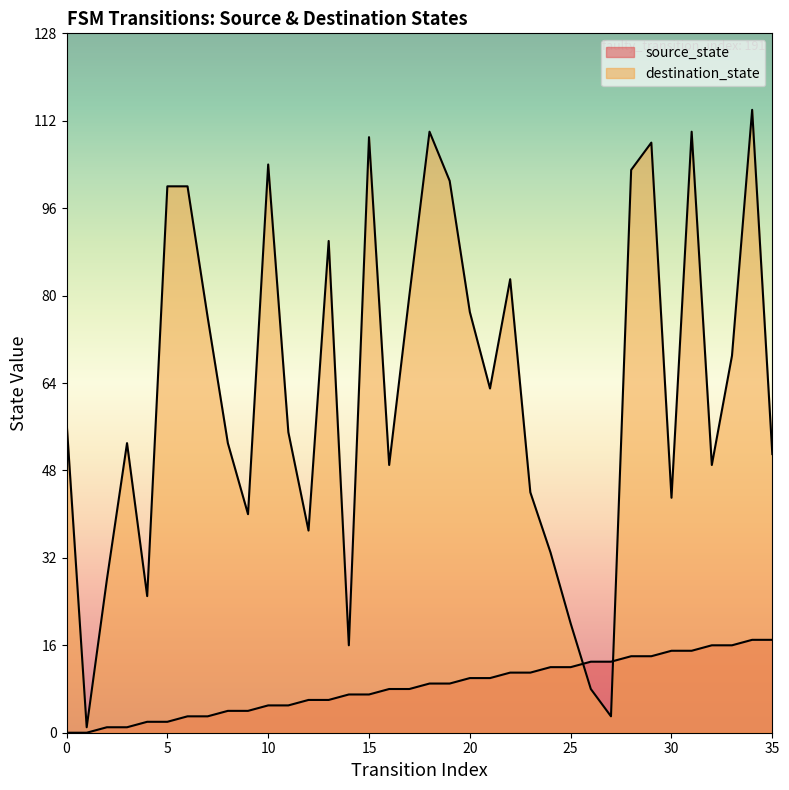

List the series in order of their overall mean, highest first.

destination_state, source_state